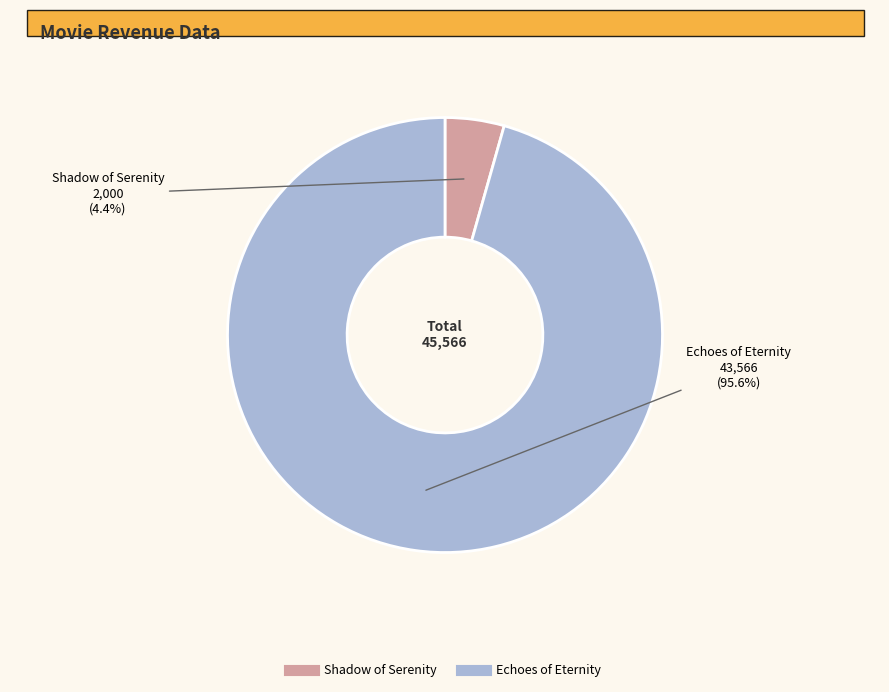

Which category has the smallest portion of the pie?

Shadow of Serenity